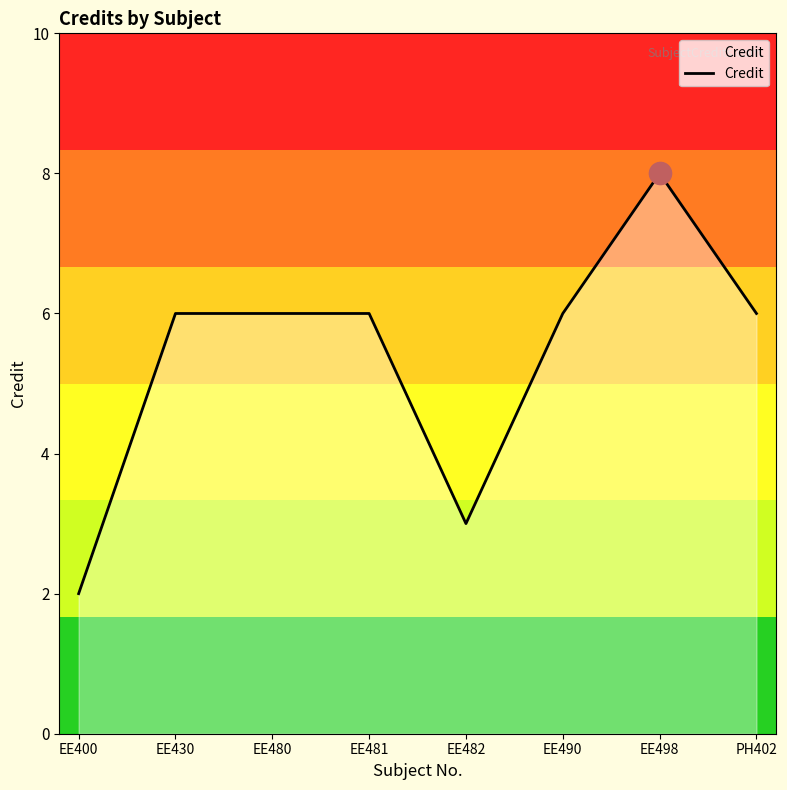

At which category does the chart reach its peak across all series?

EE498